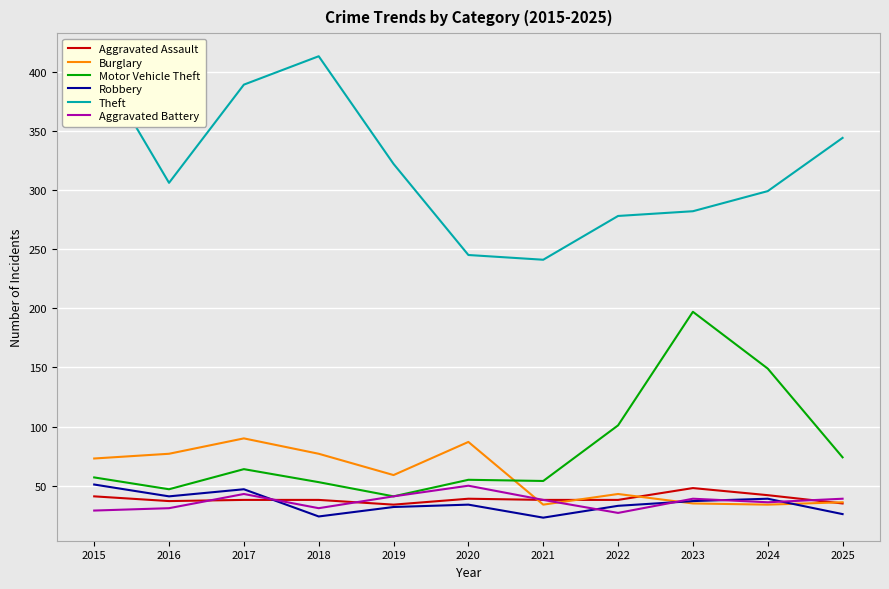

After their last crossing, which series has the higher values: Burglary or Robbery?

Burglary